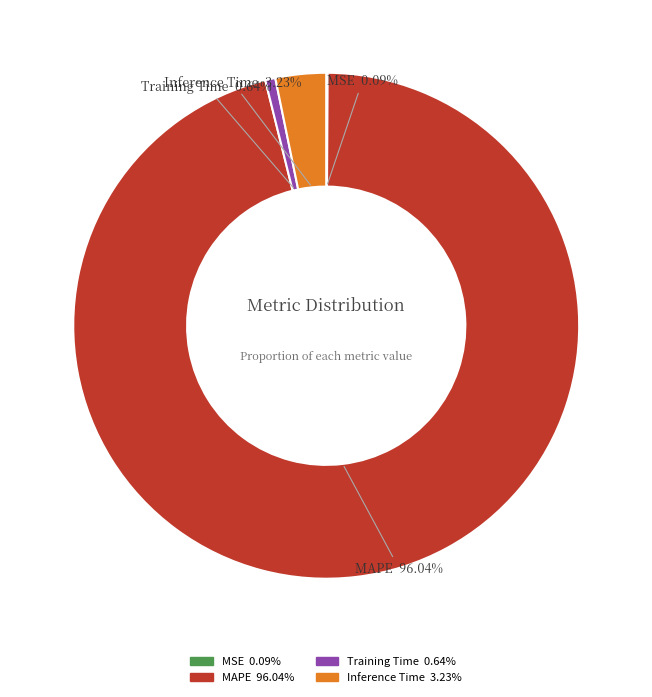

Is the sum of Inference Time and Training Time greater than half?

No